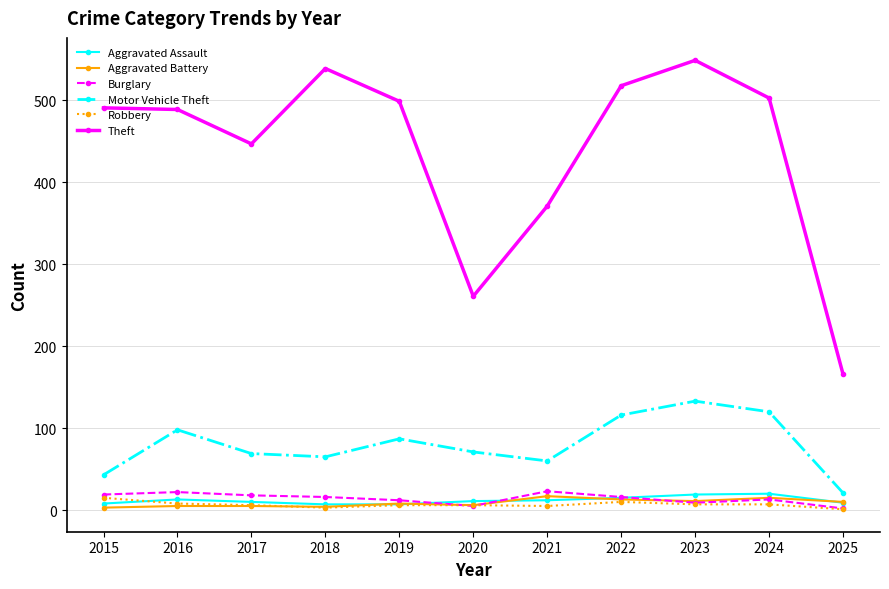

How many values in the Motor Vehicle Theft series are below 71?

5